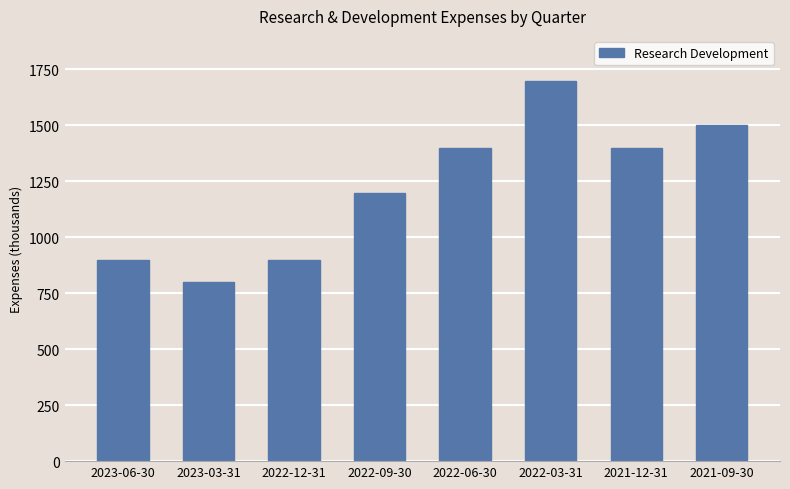

Reading left to right, list all the values displayed in this chart.

900	800	900	1200	1400	1700	1400	1500